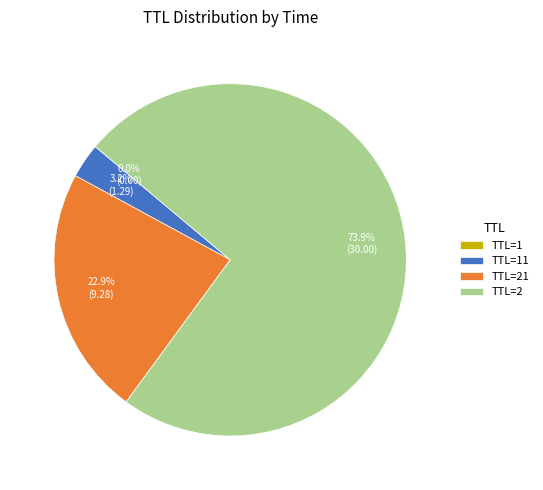

What is the largest slice in the pie chart?

TTL=2